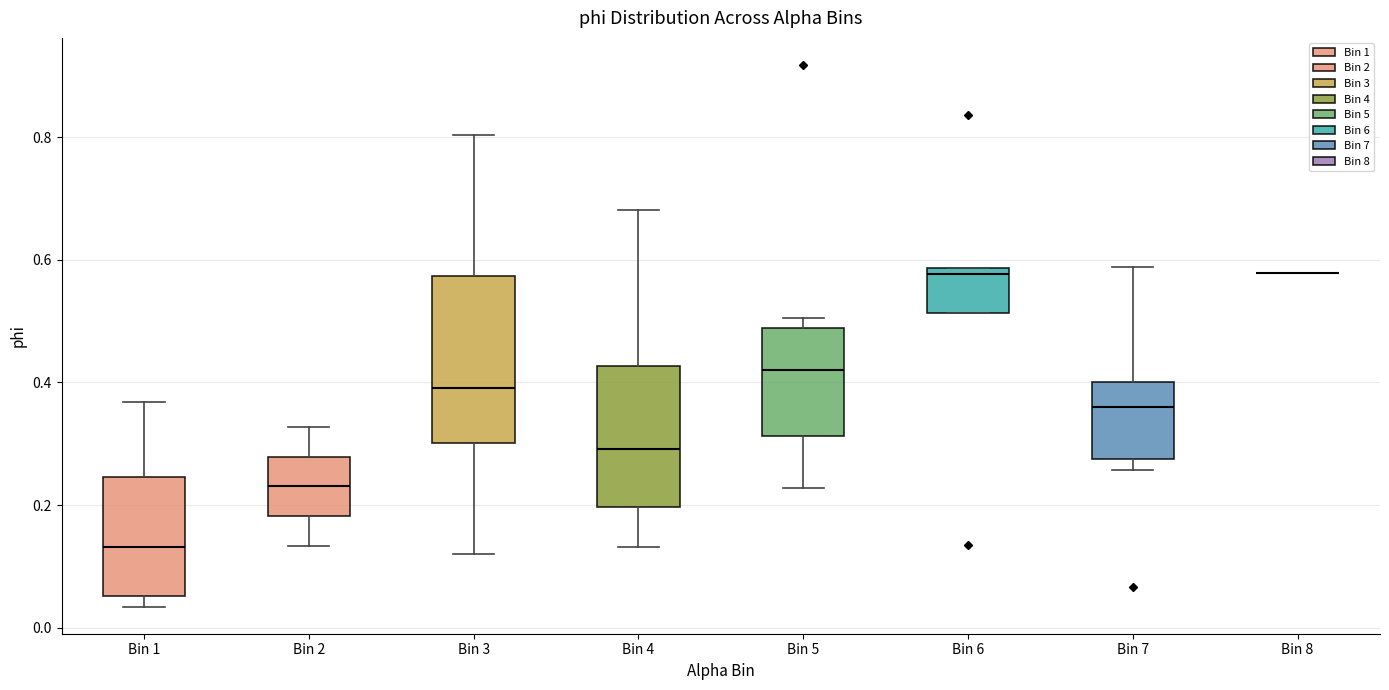

Where does the upper whisker of the box for Bin 2 end on the y-axis? The values are not printed on the chart, so give them approximately, as read against the axis.

0.32